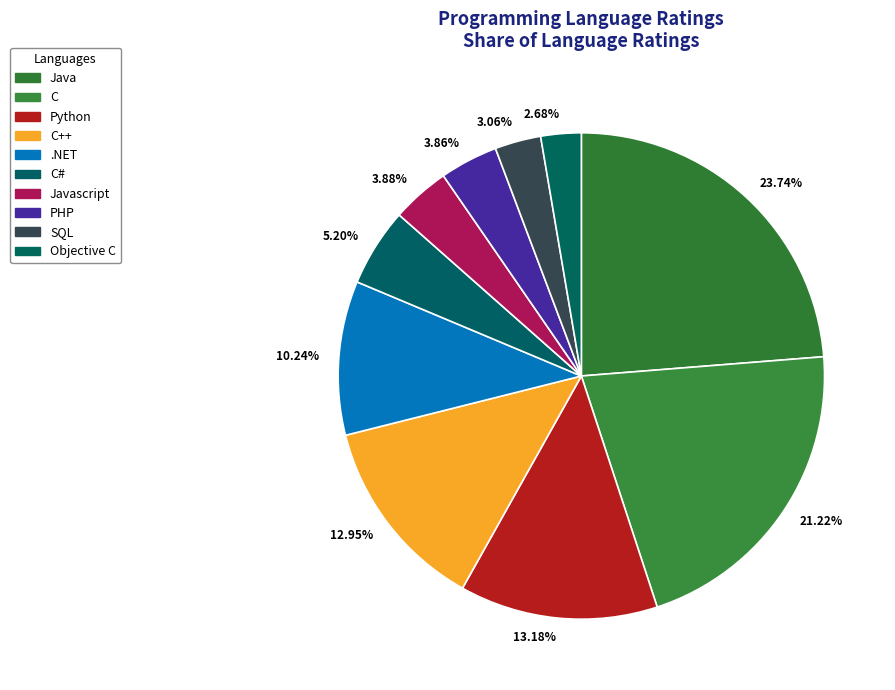

Is 23.74% the majority of the pie?

No